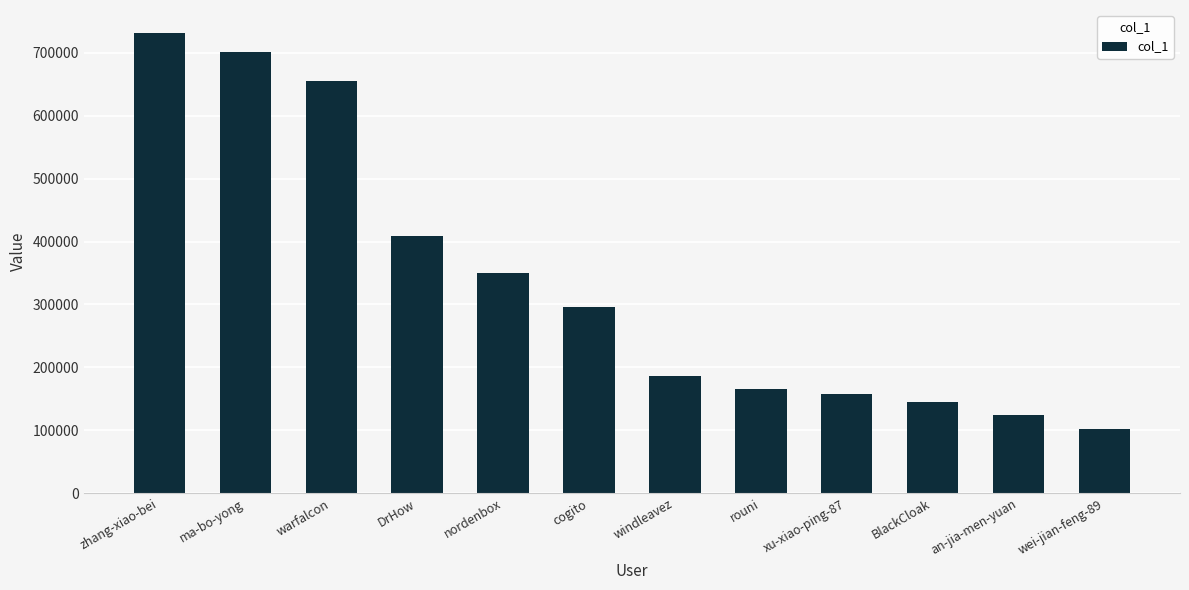

Between an-jia-men-yuan and wei-jian-feng-89, which is larger?

an-jia-men-yuan